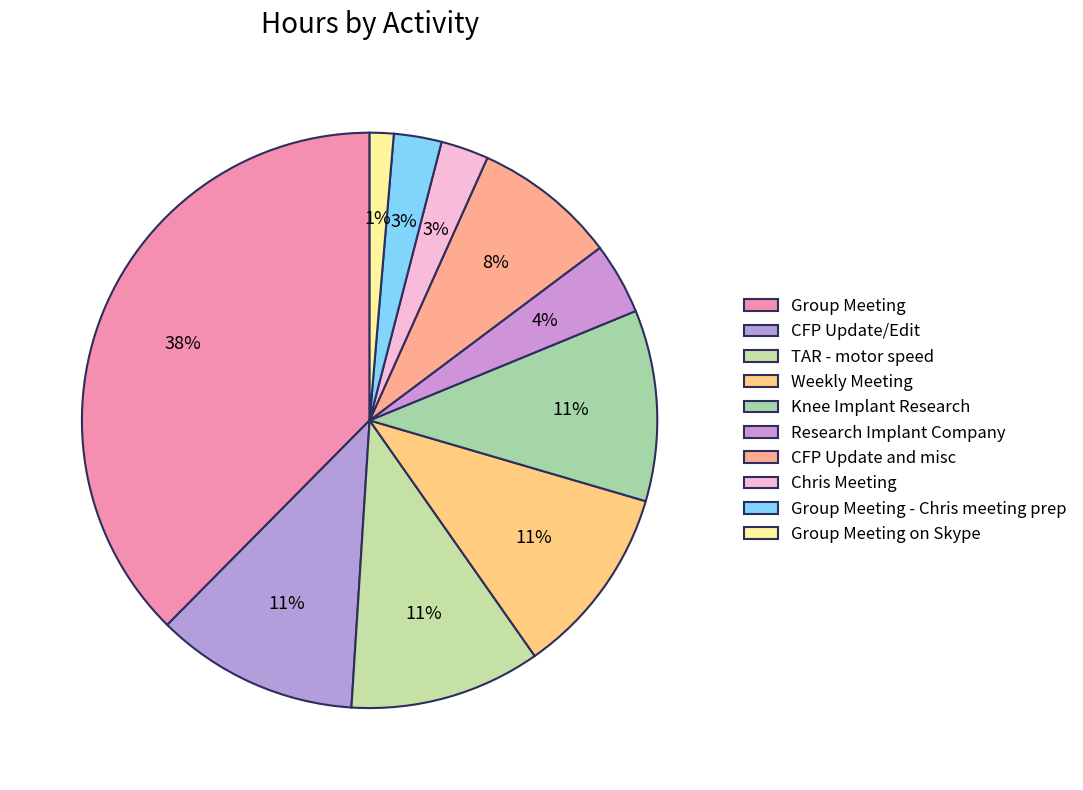

Which has a higher value, TAR - motor speed or Research Implant Company?

TAR - motor speed